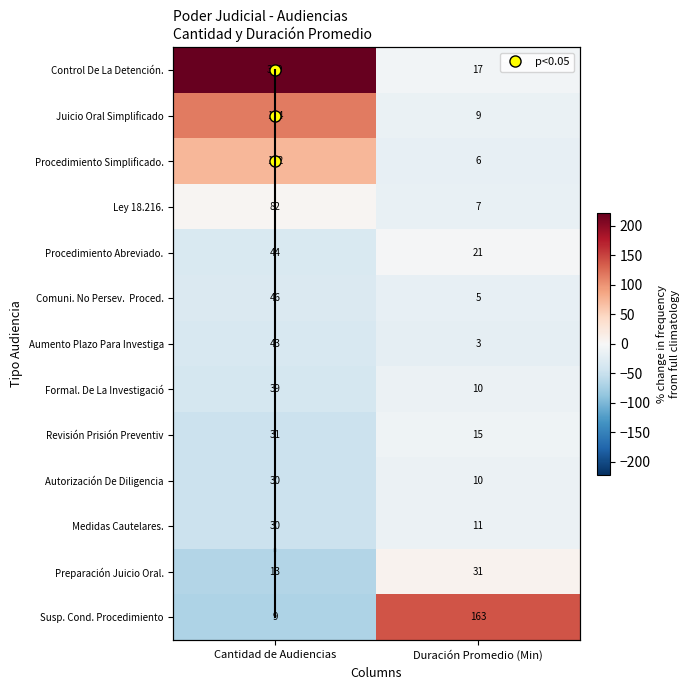

Read the Procedimiento Simplificado. value at Cantidad de Audiencias.

74.1